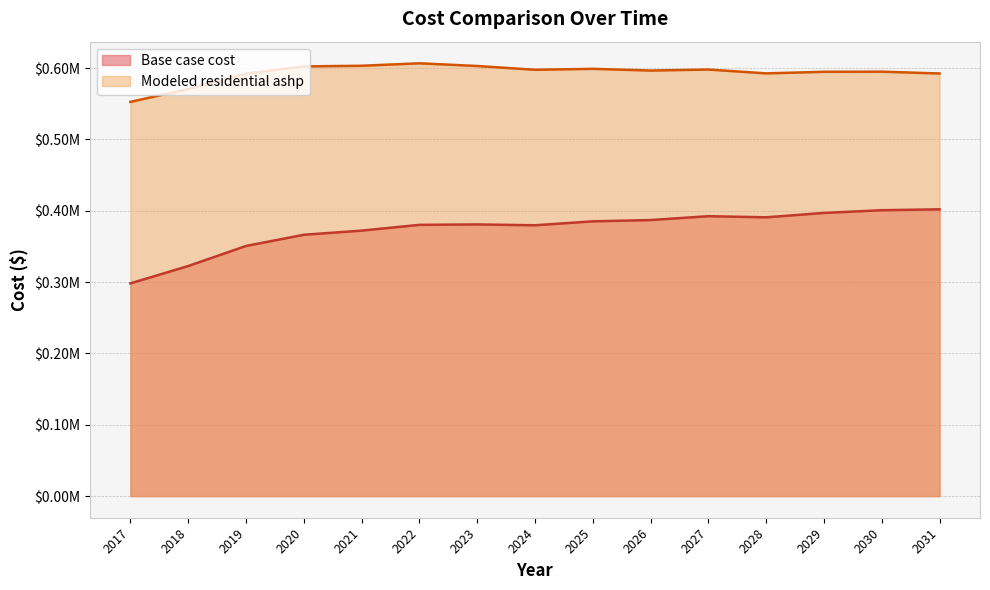

How many values in the Modeled residential ashp series exceed 596621?

8